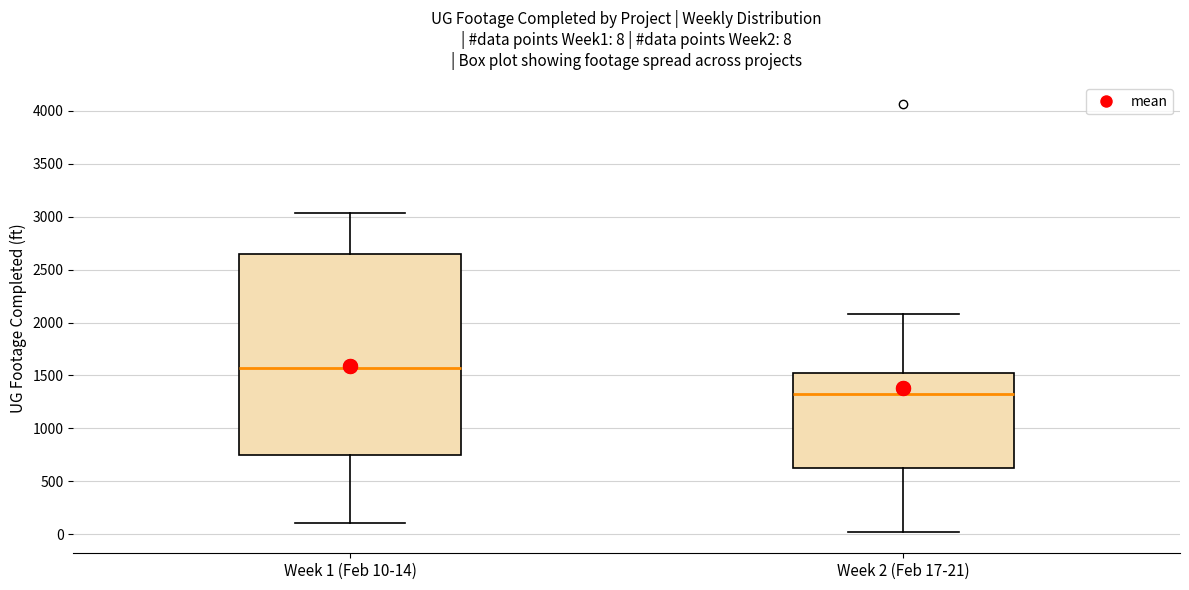

Comparing the boxes themselves (not the whiskers), which one is the tallest?

Week 1 (Feb 10-14)